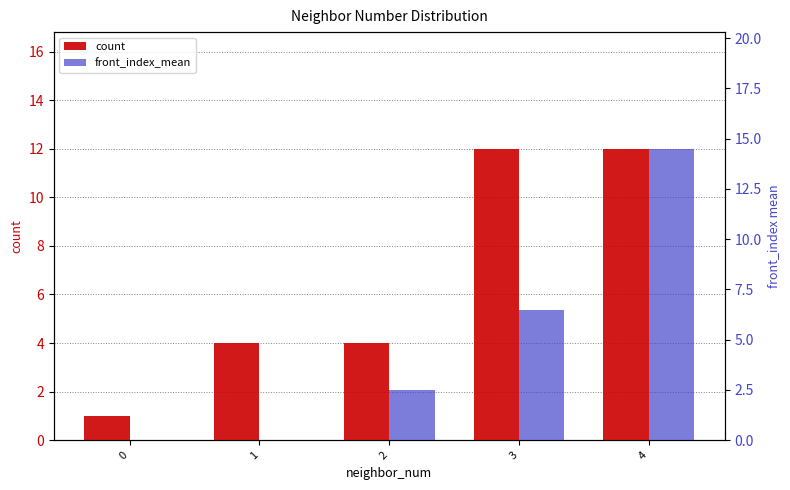

How many bars are there in total?

10